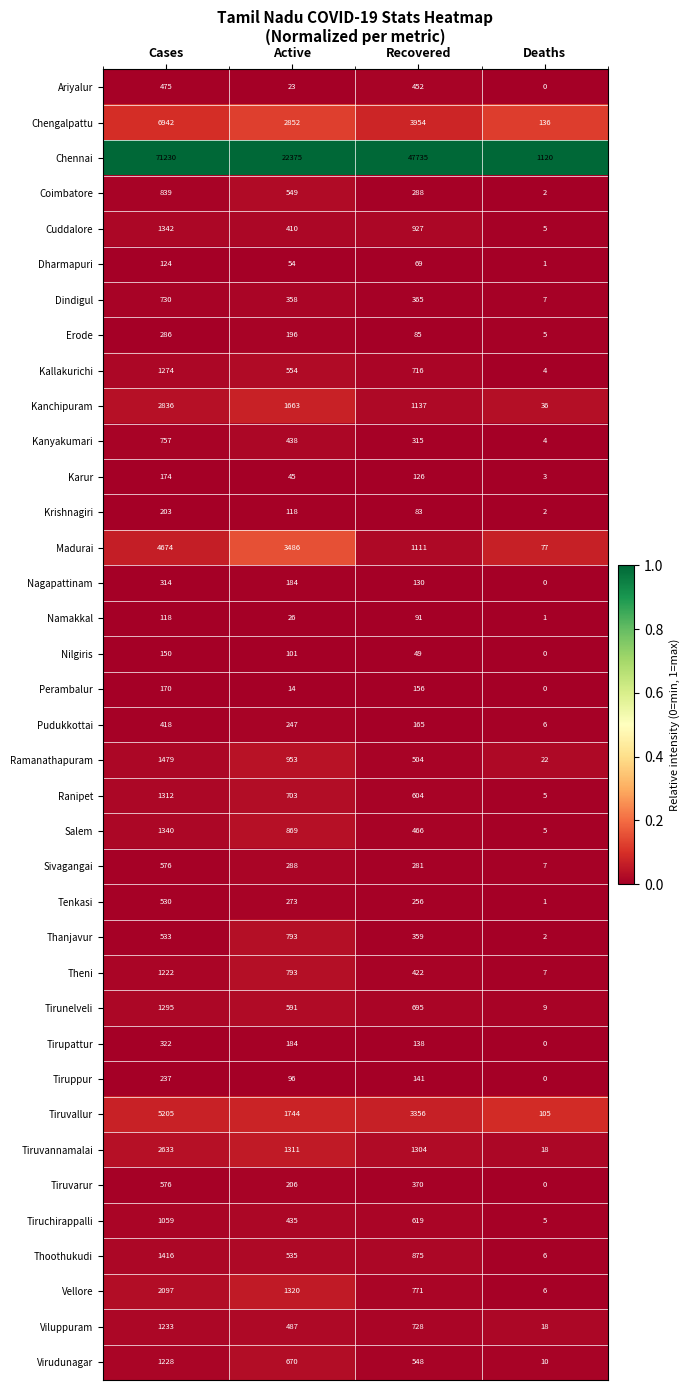

The Vellore series shows 1320 at Active. True or false?

True